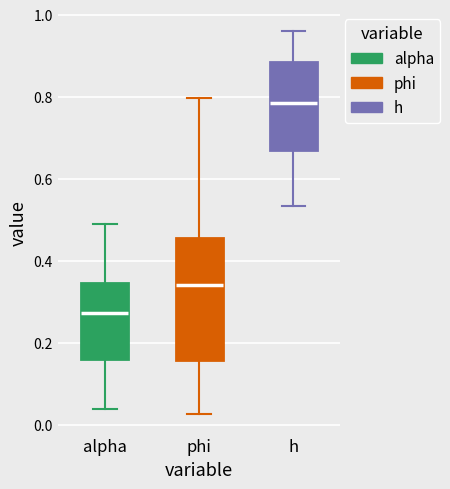

Reading left to right, read every box against the y-axis: the position of its median line, the range the box covers, and the ends of its whiskers. The values are not printed on the chart, so give them approximately, as read against the axis.

alpha: median 0.28, box 0.16 to 0.34, whiskers 0.04 to 0.50
phi: median 0.34, box 0.16 to 0.46, whiskers 0.02 to 0.80
h: median 0.78, box 0.68 to 0.88, whiskers 0.54 to 0.96